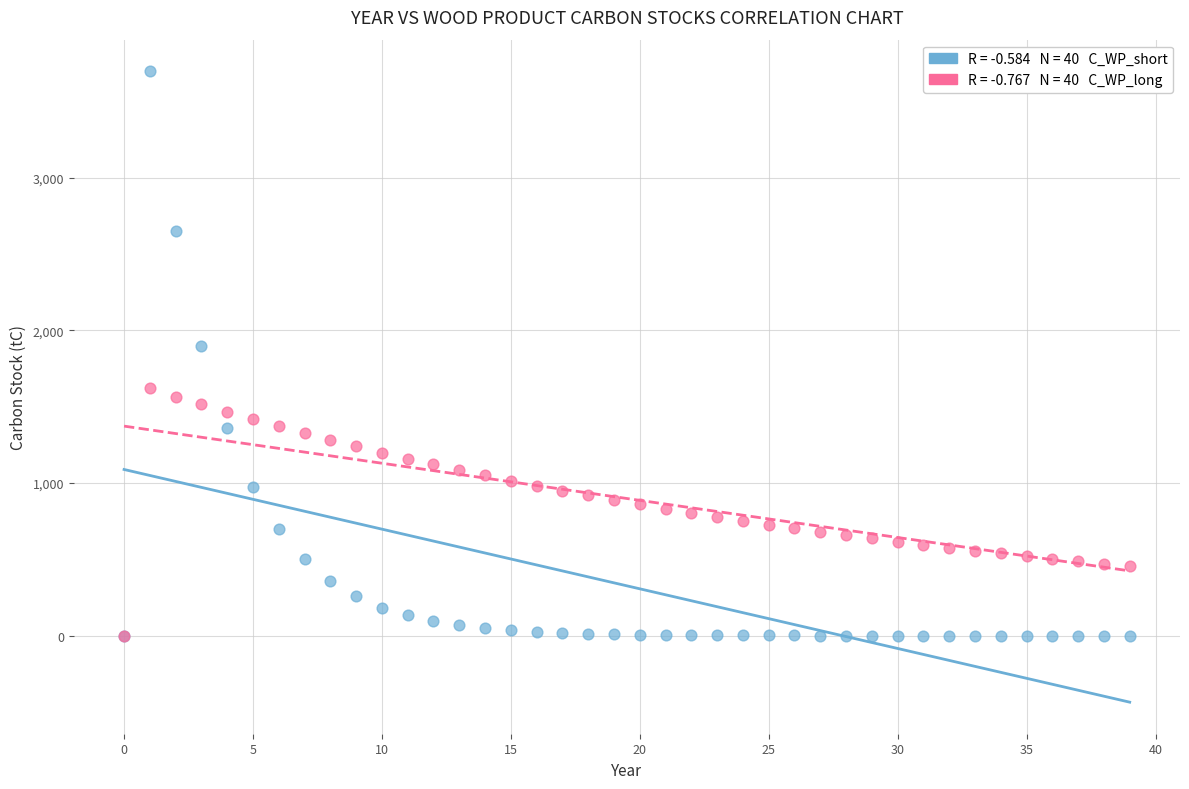

Across all series, what Y value is closest to 1848?

1897.9